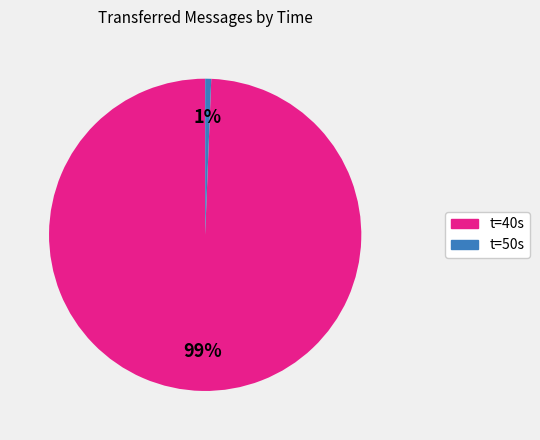

To the nearest percent, what is the average slice percentage?

50%